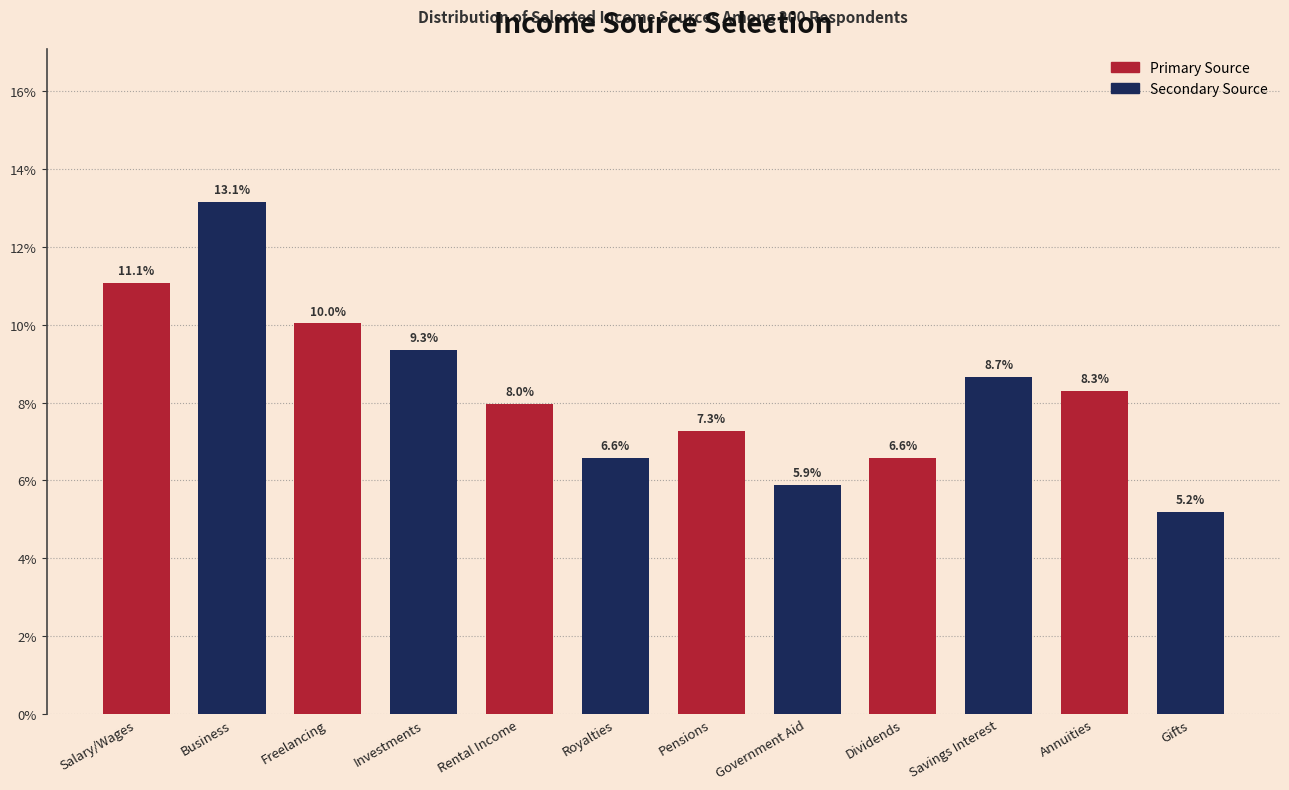

Reading right to left, list all the values displayed in this chart.

Gifts=5.2	Annuities=8.3	Savings Interest=8.7	Dividends=6.6	Government Aid=5.9	Pensions=7.3	Royalties=6.6	Rental Income=8.0	Investments=9.3	Freelancing=10.0	Business=13.1	Salary/Wages=11.1